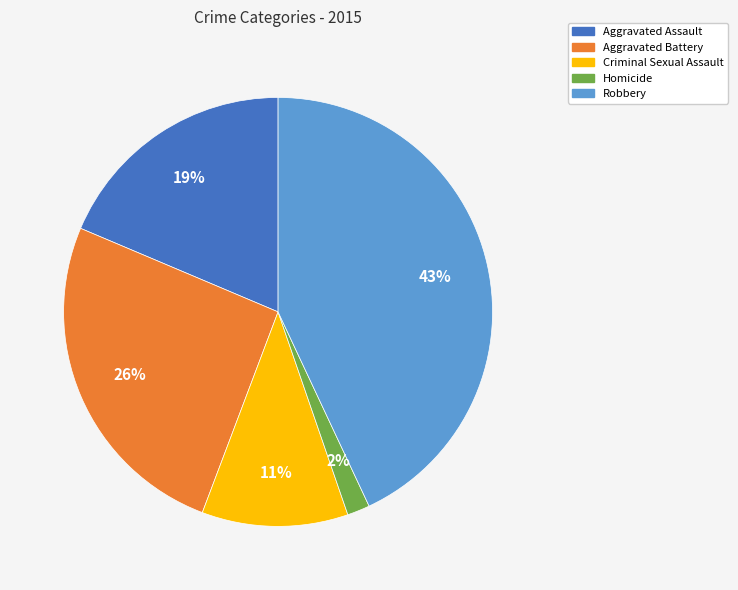

Is it true that Criminal Sexual Assault is 23% of the pie?

False